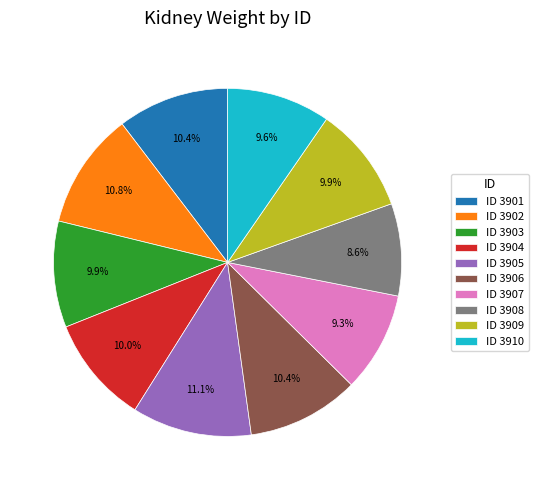

Which slice is the smallest?

ID 3908